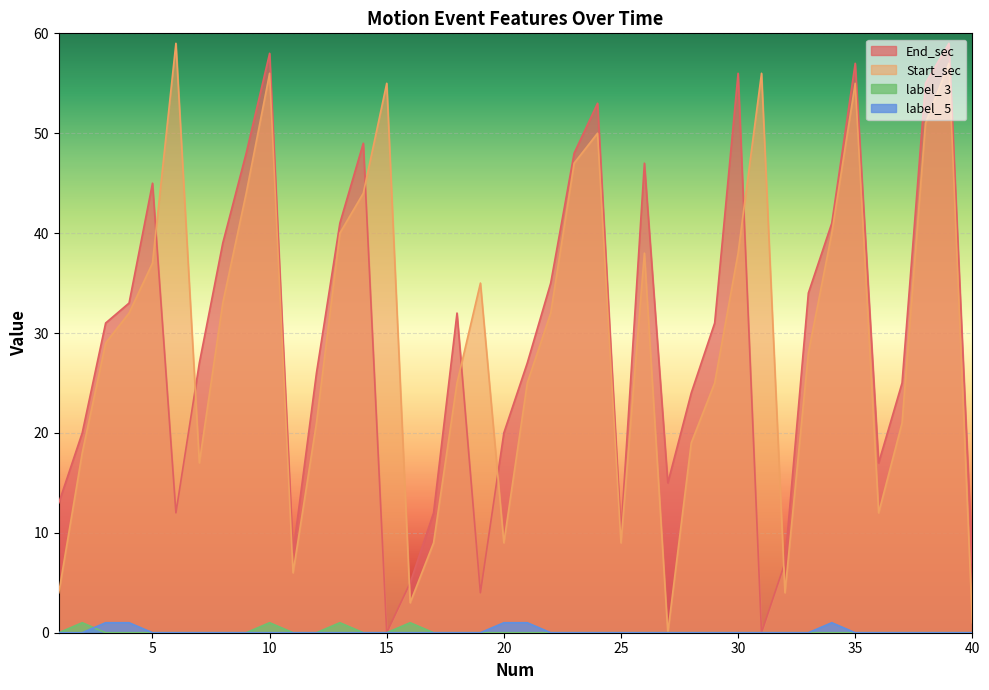

Does the chart display data point markers on the line(s)?

No